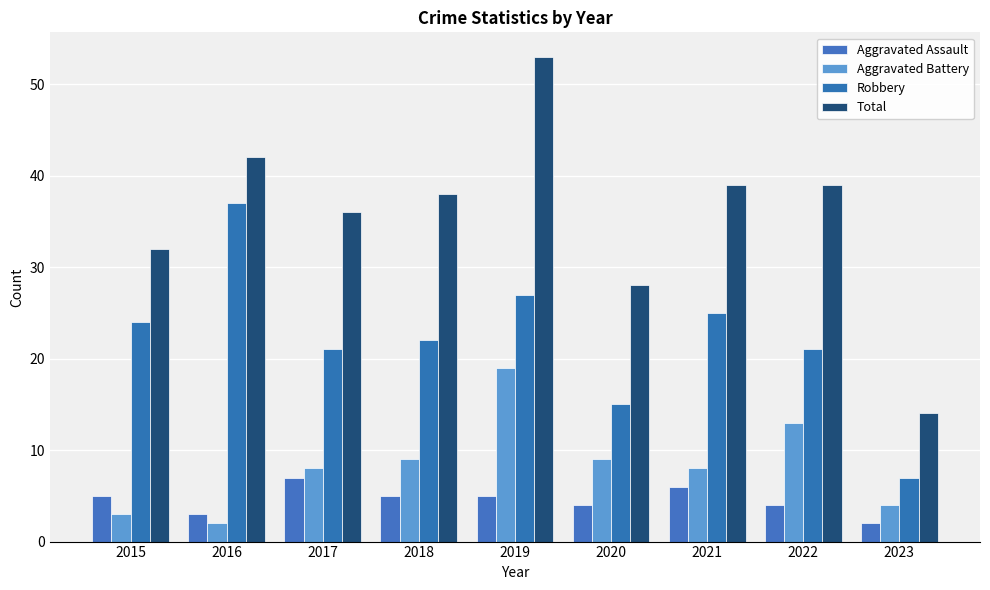

What is the difference between the maximum and minimum values in the Total series?

39